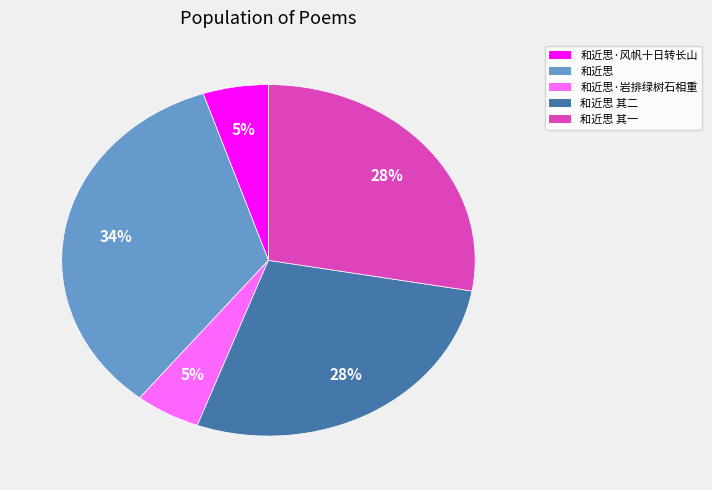

Does any single category account for the majority?

No